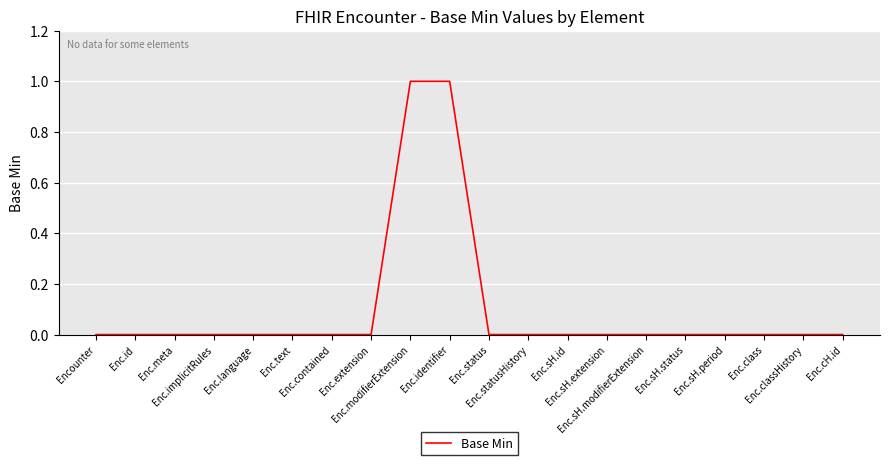

What is the difference between the maximum and minimum values?

1